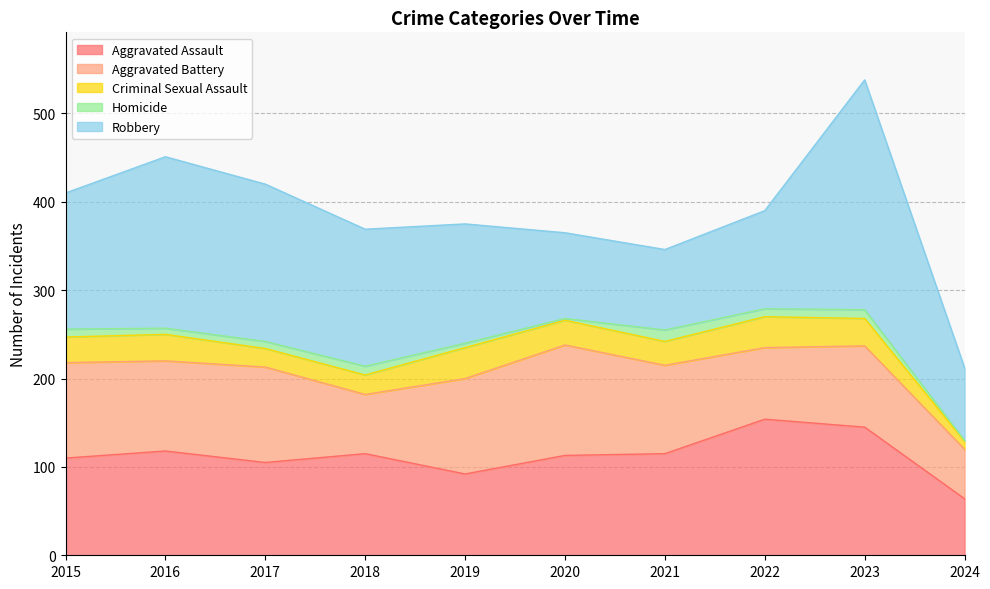

What is the sum of the Aggravated Assault values at 2022 and 2020?

267